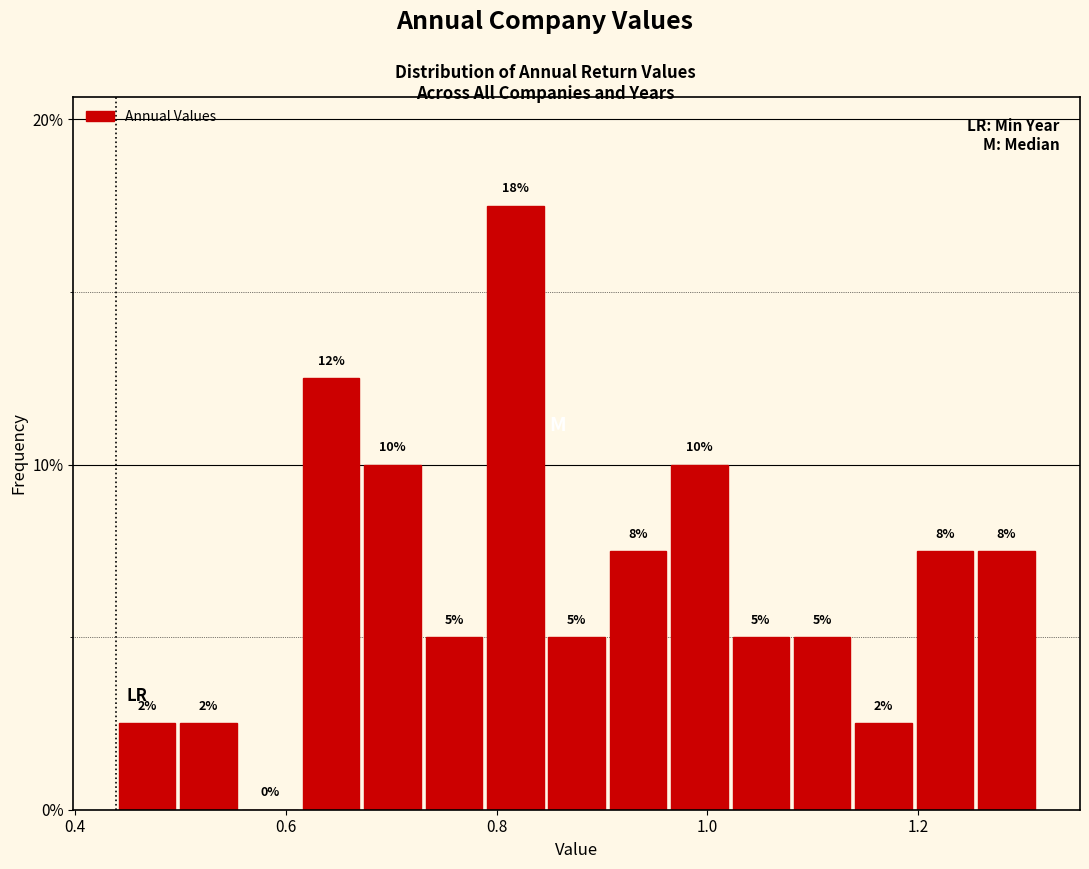

Around what value on the x-axis is the tallest bar? Give the approximate position of its centre, as read against the axis.

0.82